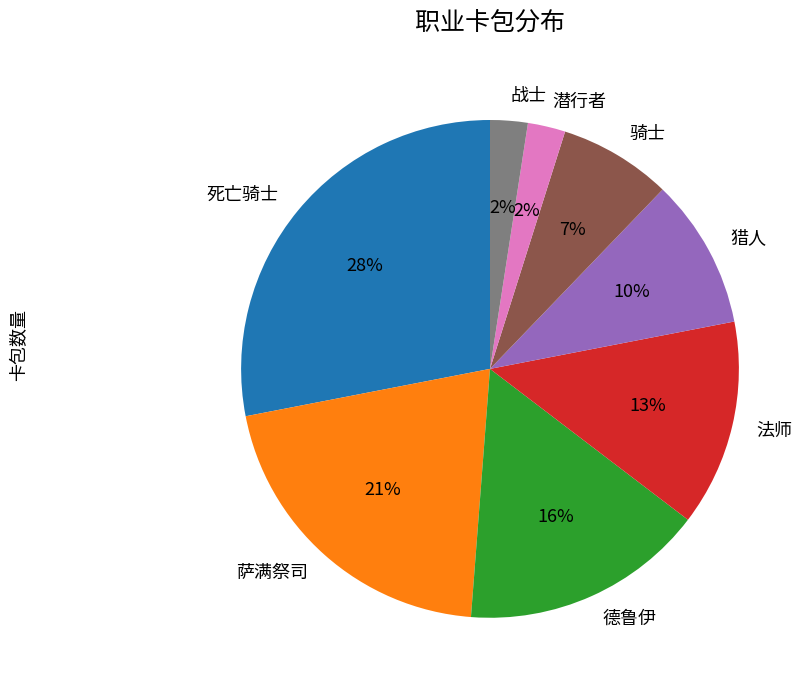

To the nearest percent, what percentage of the pie is 战士?

2%